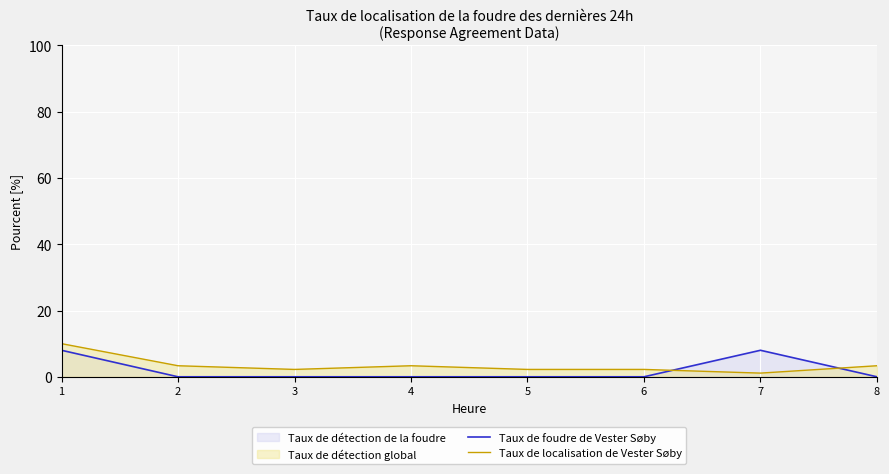

Which has a higher value, 5 or 6?

5